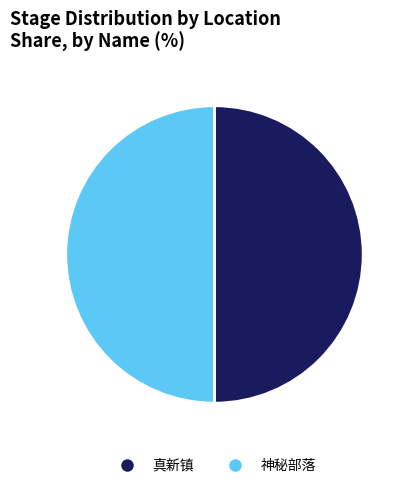

Is it true that 真新镇 is 58% of the pie?

False